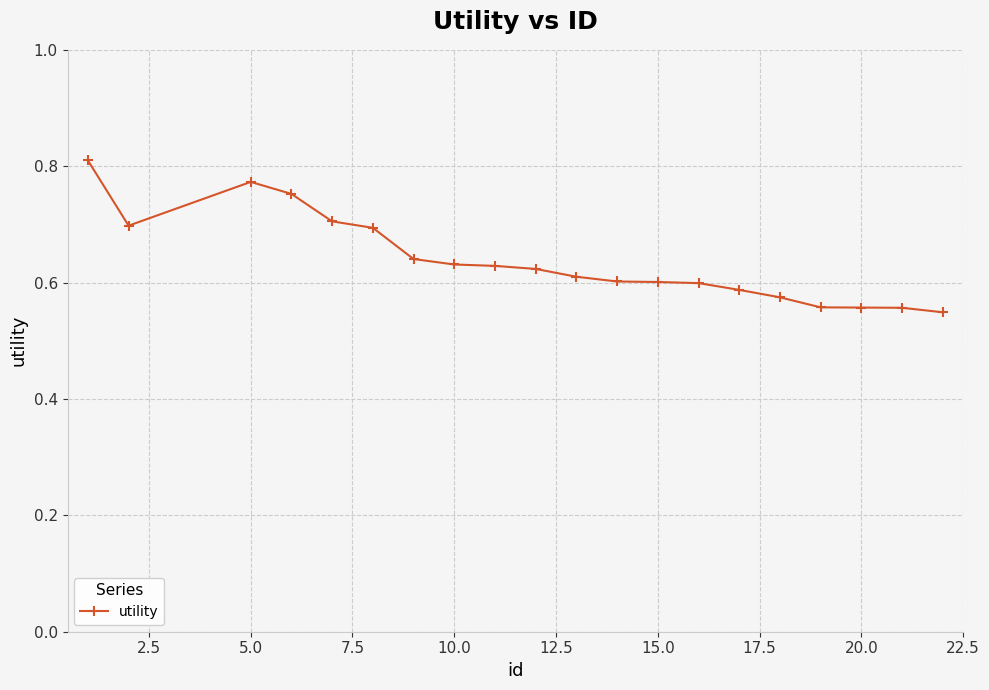

True or false: there are more than 0 points higher than both neighbors.

True